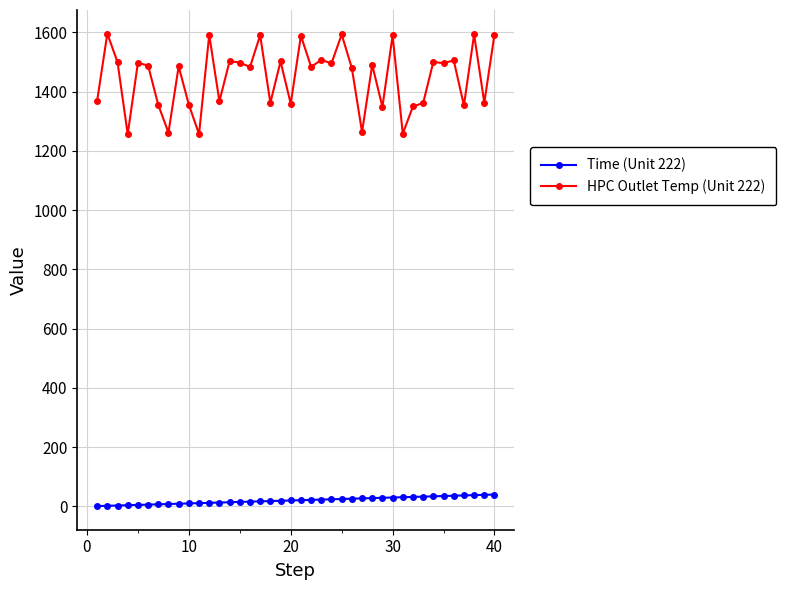

What is the greatest value displayed?

1595.8